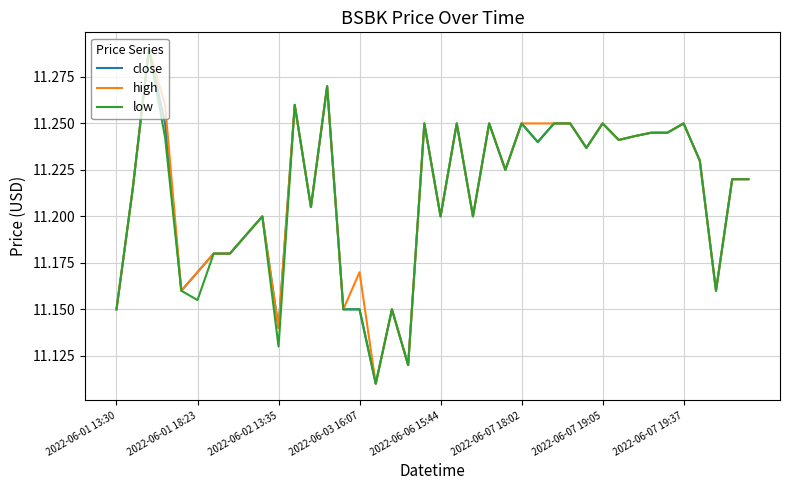

True or false: high and close intersect in this chart.

False